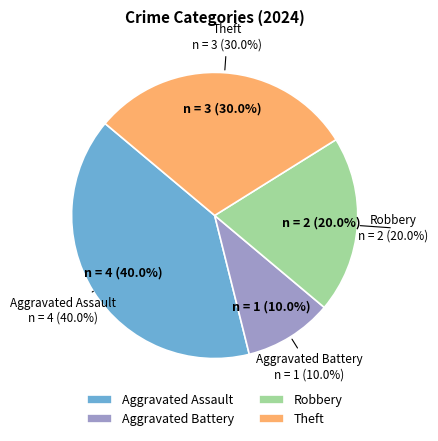

Which slice is the largest?

Aggravated Assault